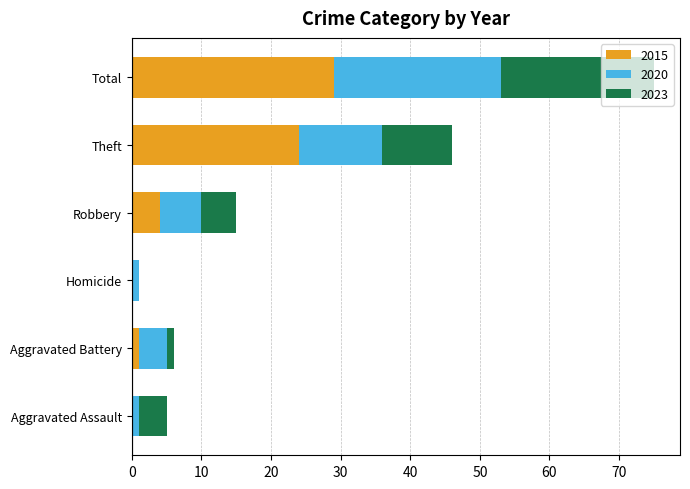

At which label does 2015 reach its peak?

Total